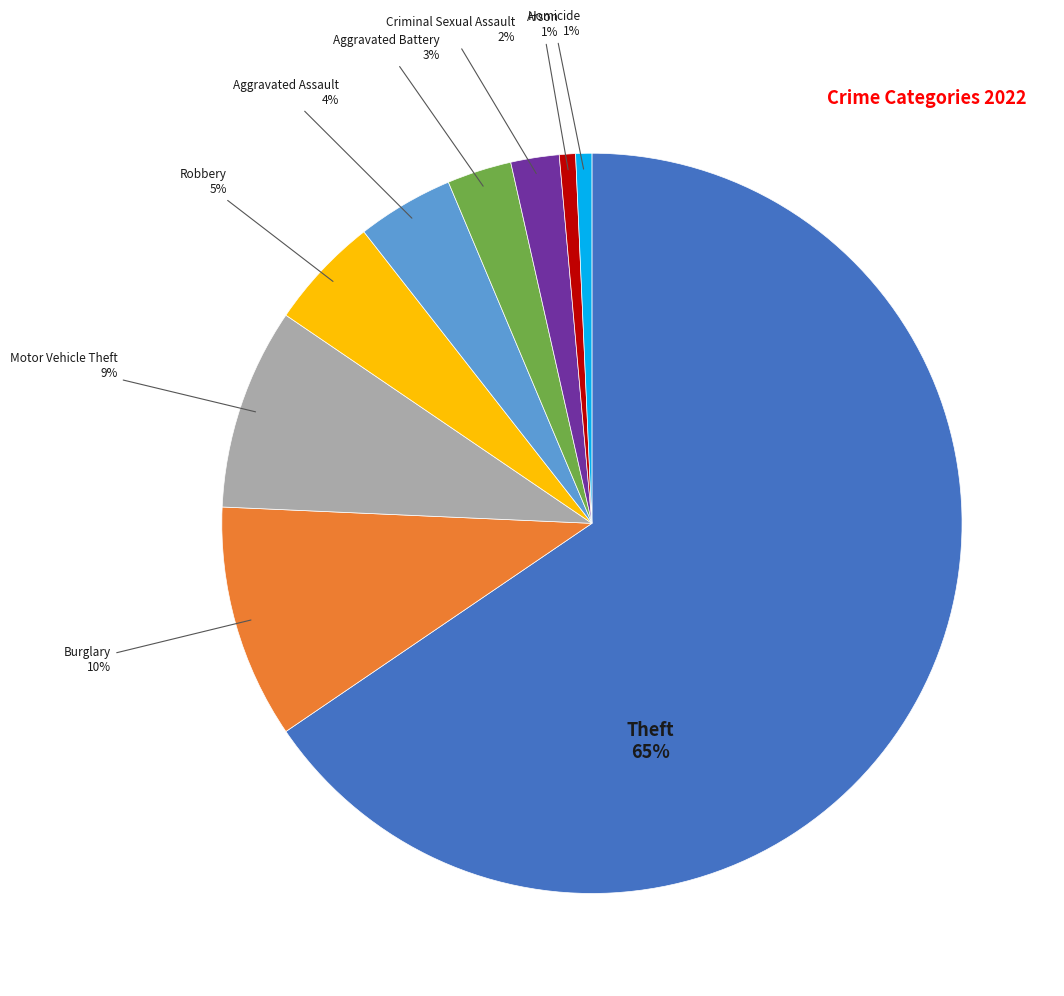

To the nearest percent, what is the average slice percentage?

11%